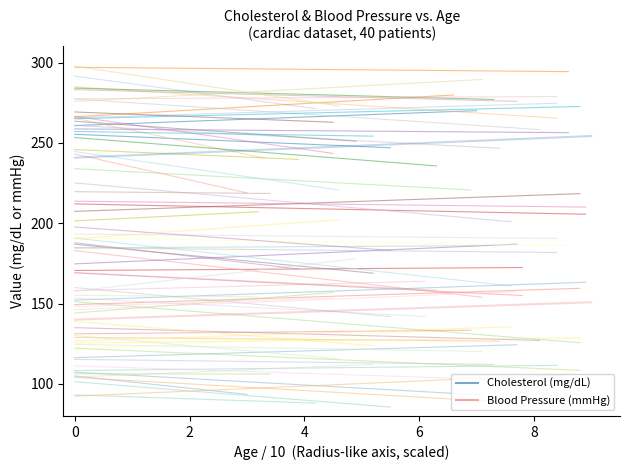

What value does the Cholesterol (mg/dL) series have at 4?

191